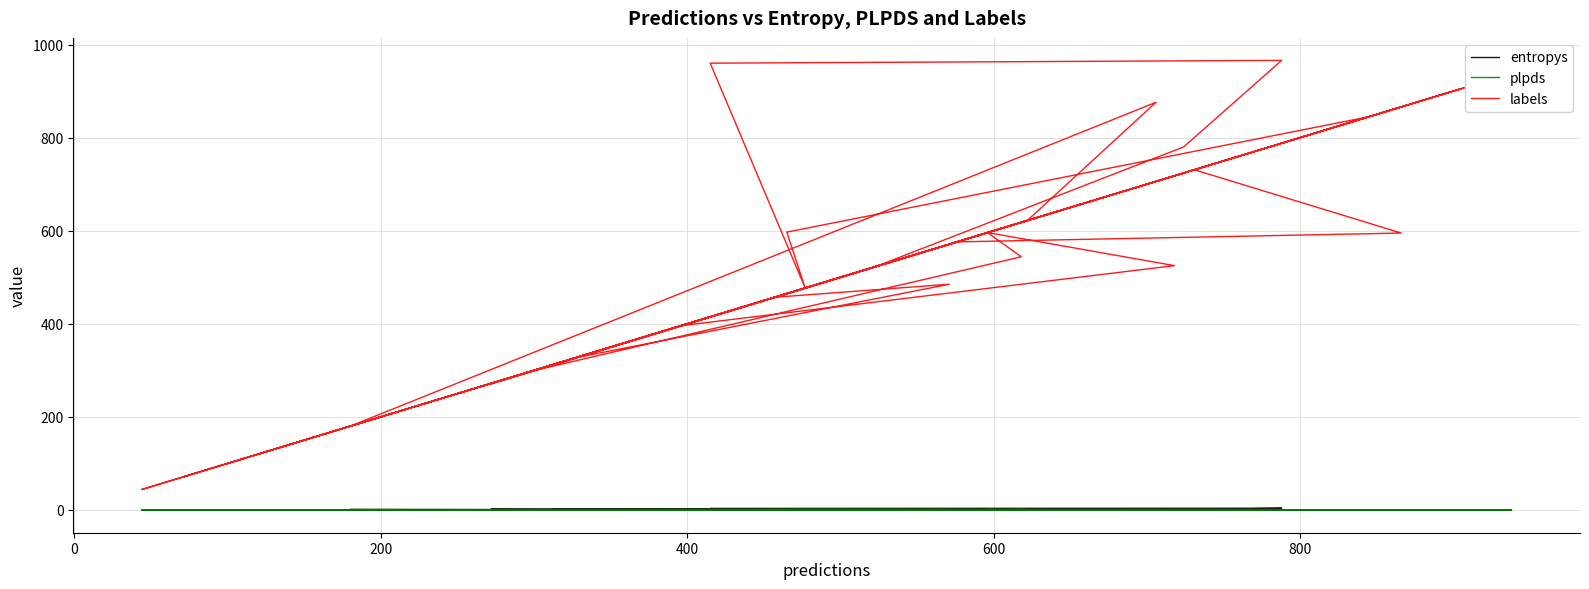

How many interior local valleys does the plpds series have?

11